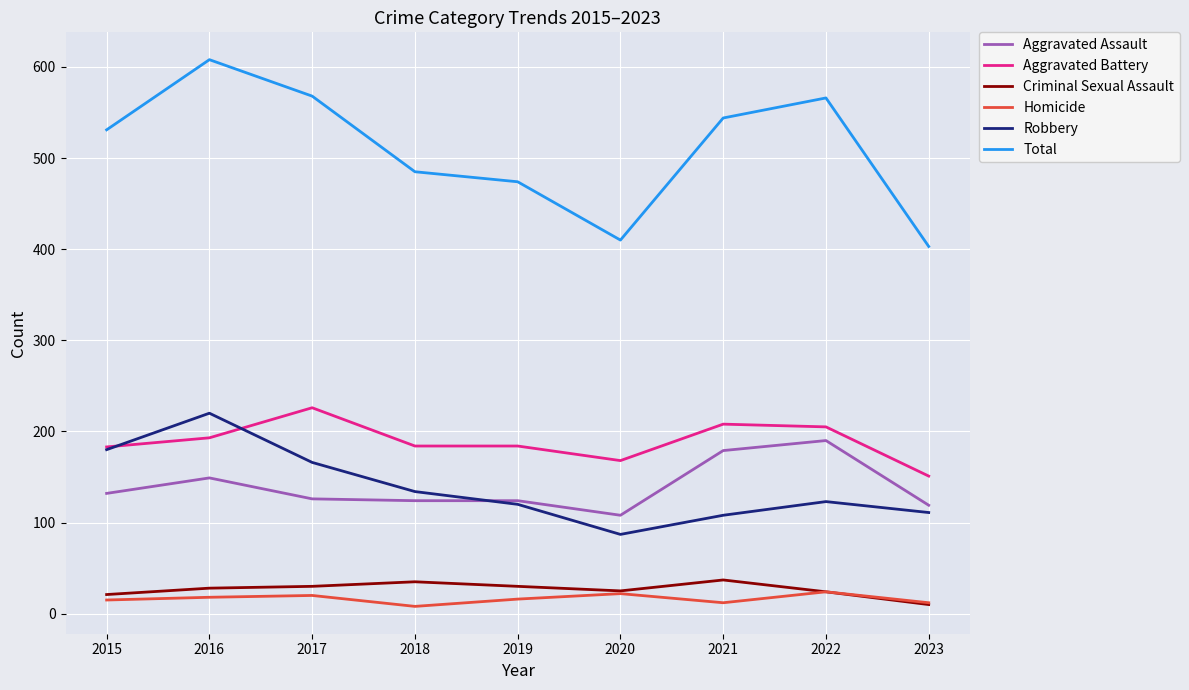

Is this an area chart (filled region under the line)?

No